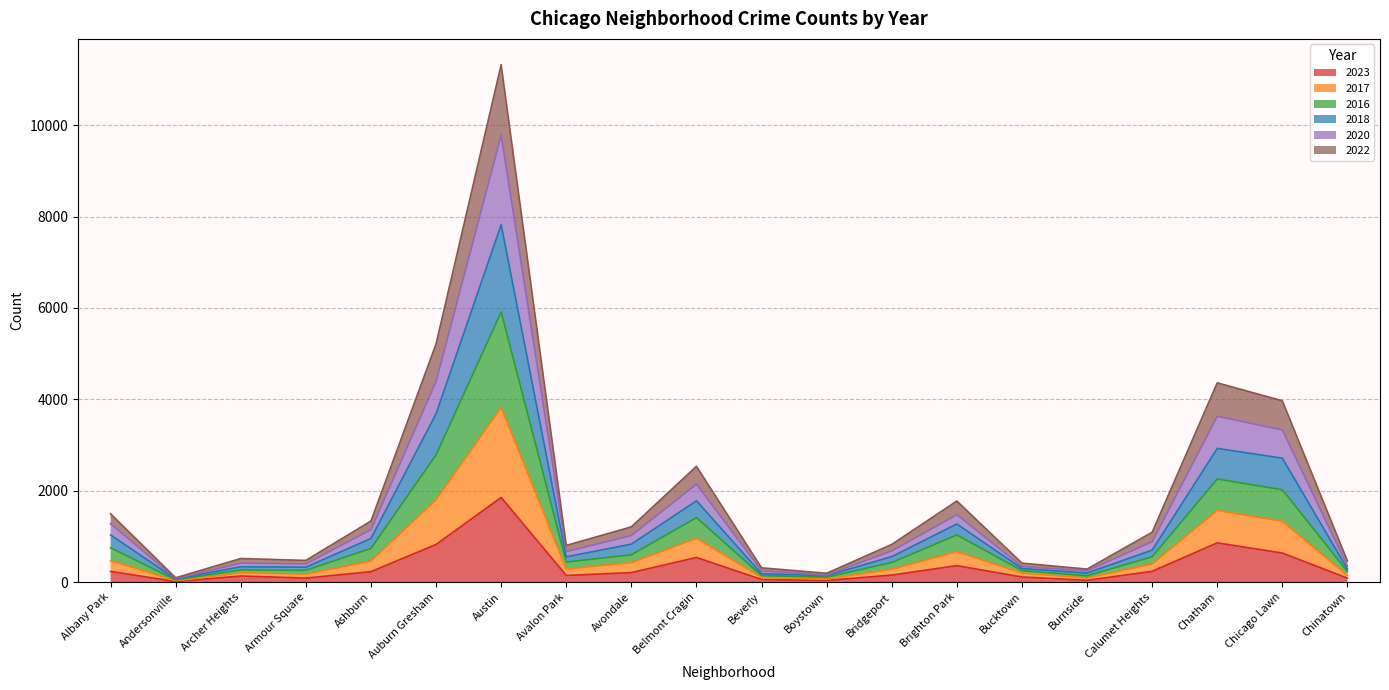

At which label does 2016 reach its minimum?

Andersonville